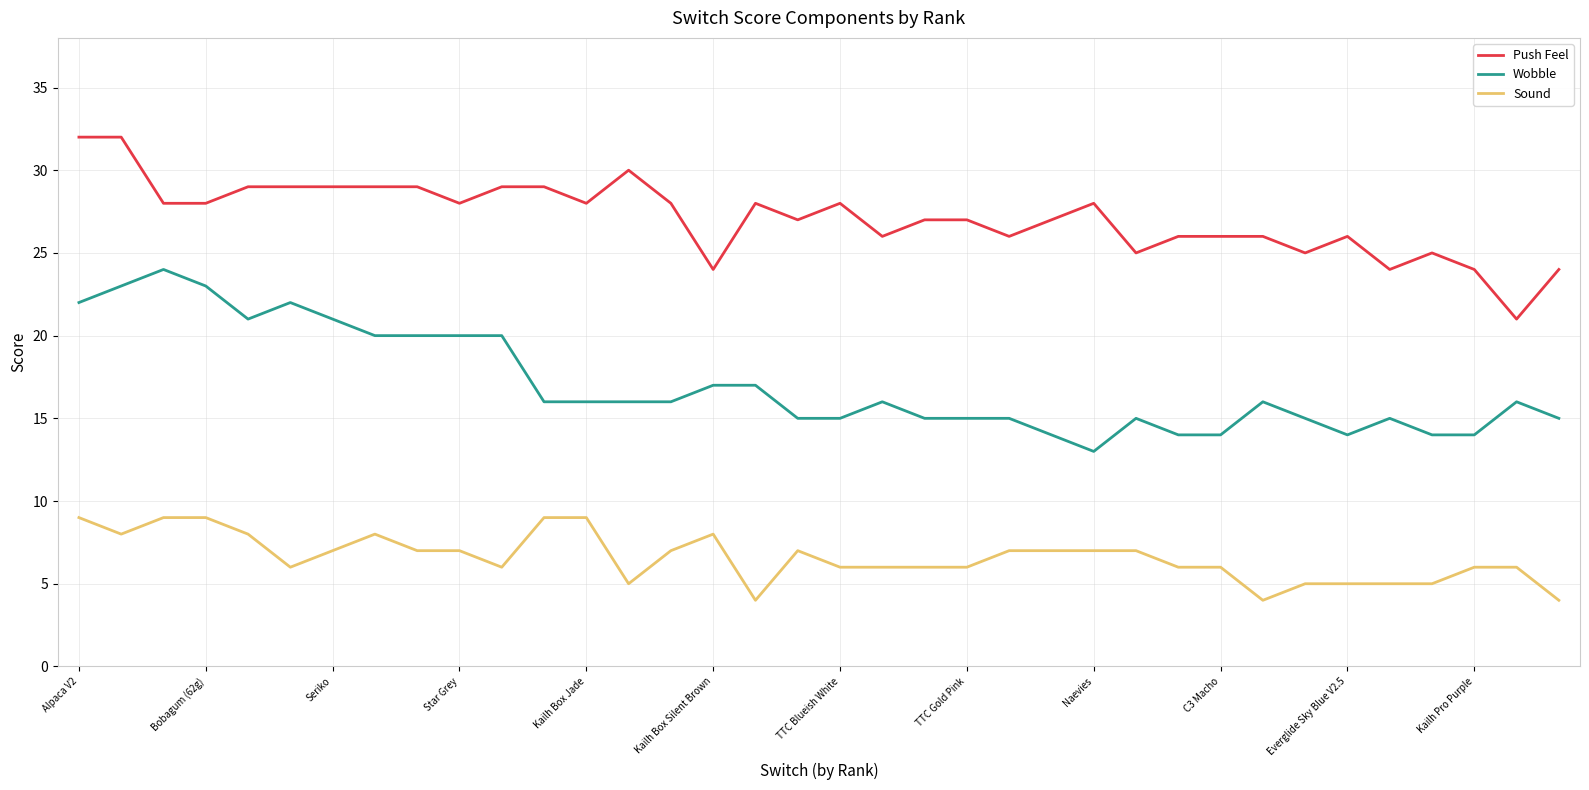

Which series has the largest total across all categories?

Push Feel